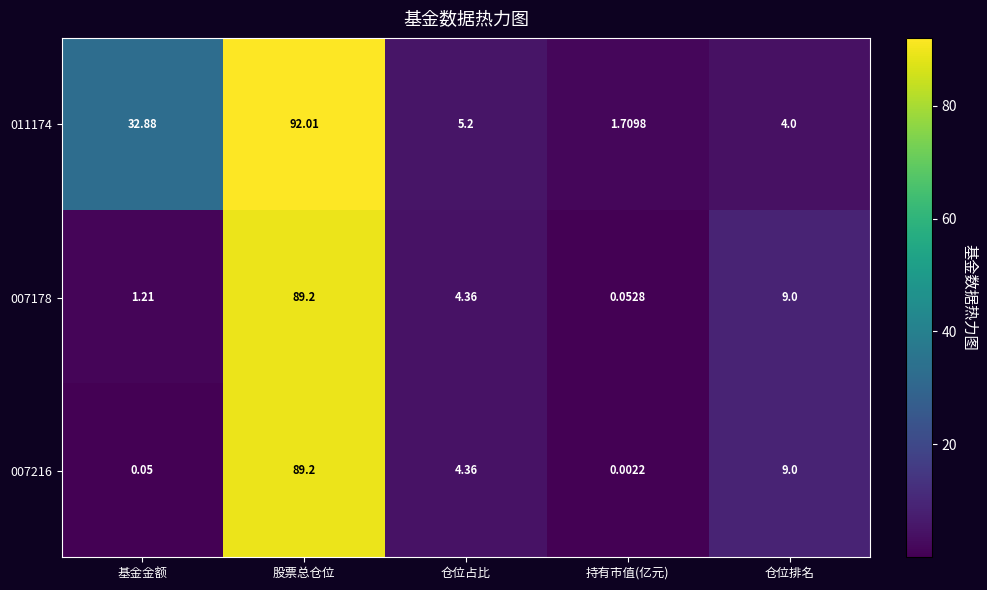

Where does the 007178 series first go above 4?

股票总仓位